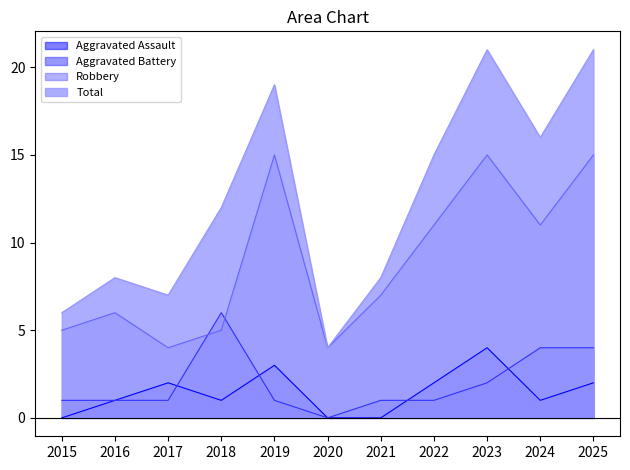

True or false: Aggravated Battery has more than 0 points higher than both neighbors.

True